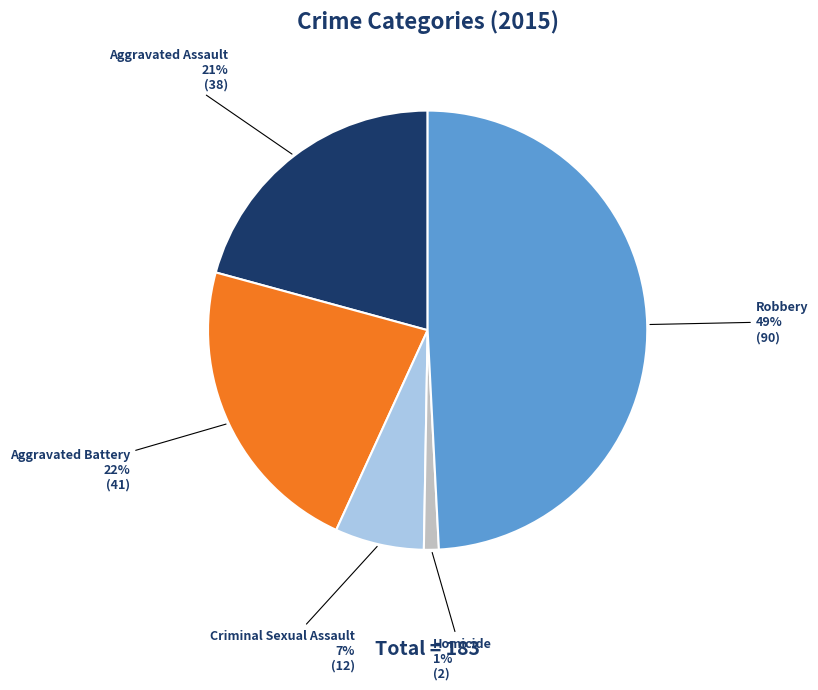

To the nearest percent, what is the difference between the largest and smallest slice percentages?

48%